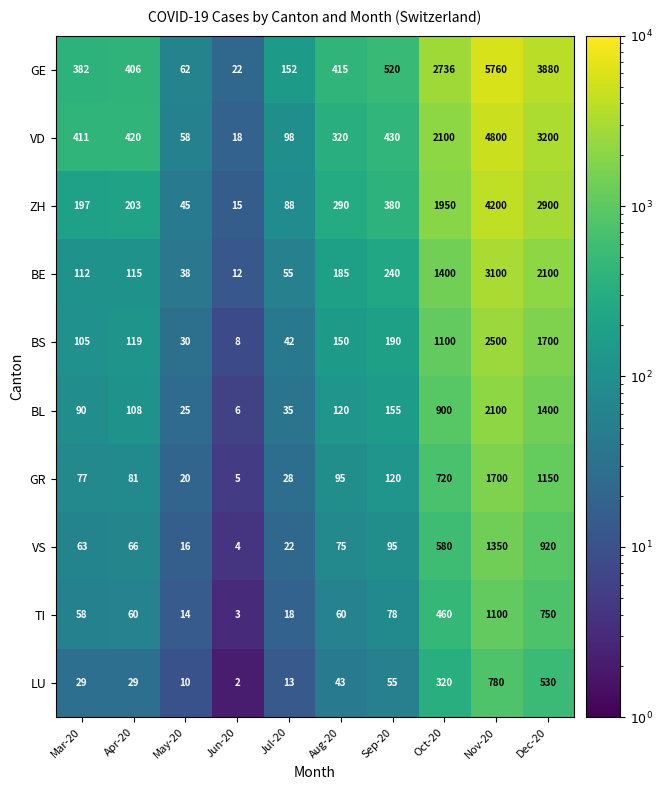

Which series has the largest total across all categories?

GE